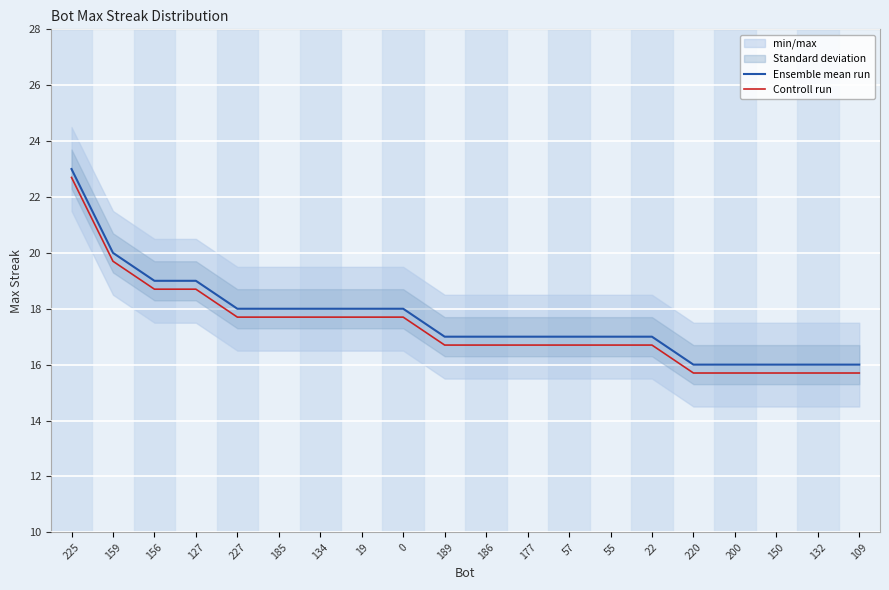

At how many categories does at least one series exceed 20?

1